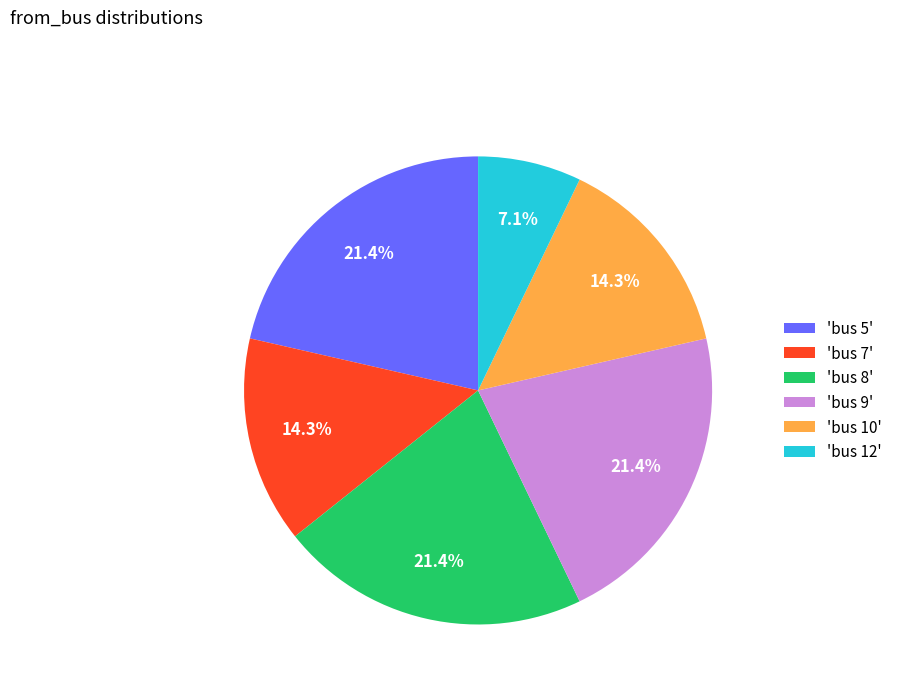

What is the smallest slice in the pie chart?

'bus 12'